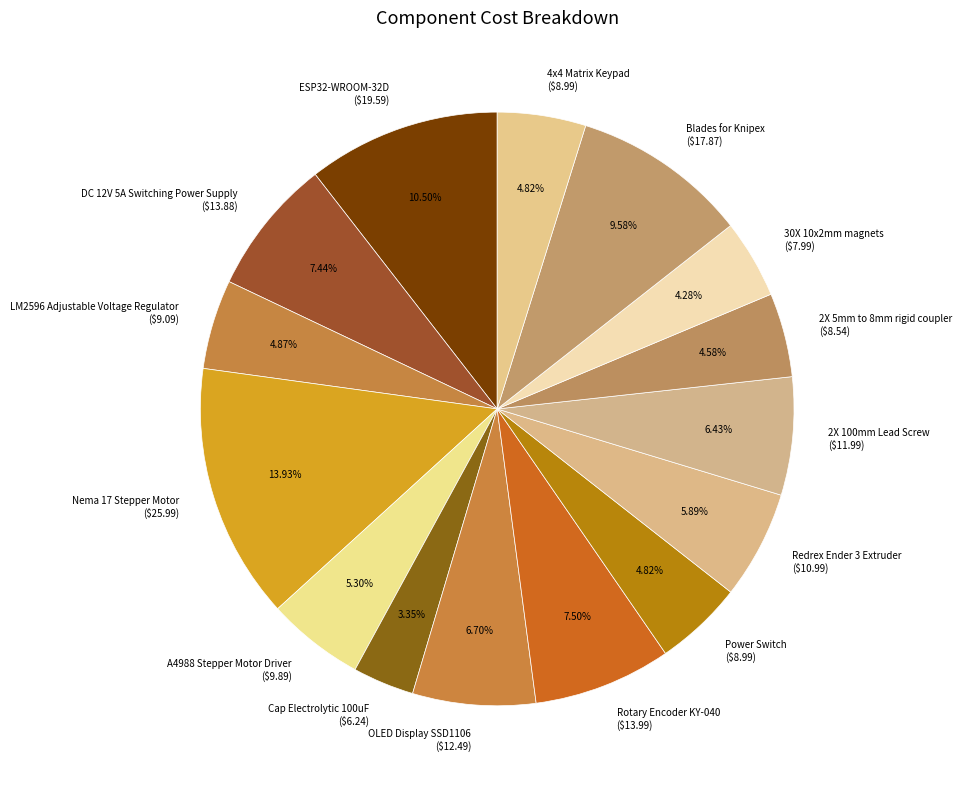

What is the total percentage of LM2596 Adjustable Voltage Regulator and OLED Display SSD1106?

11.6%